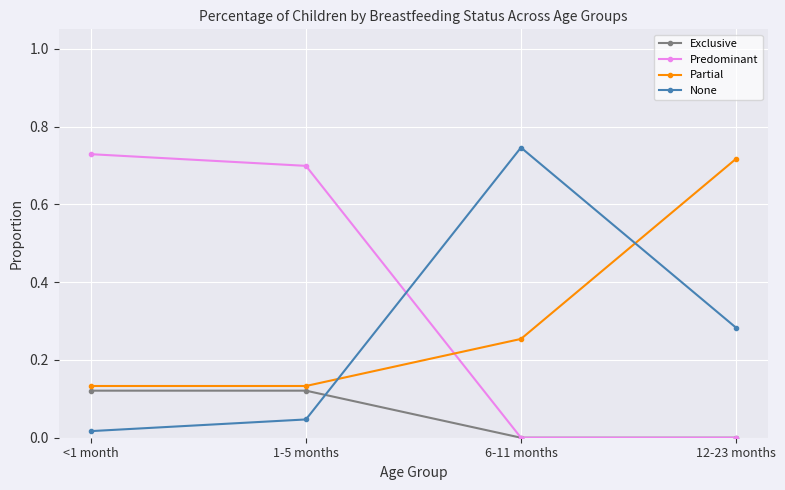

At how many categories does at least one series exceed 0?

4